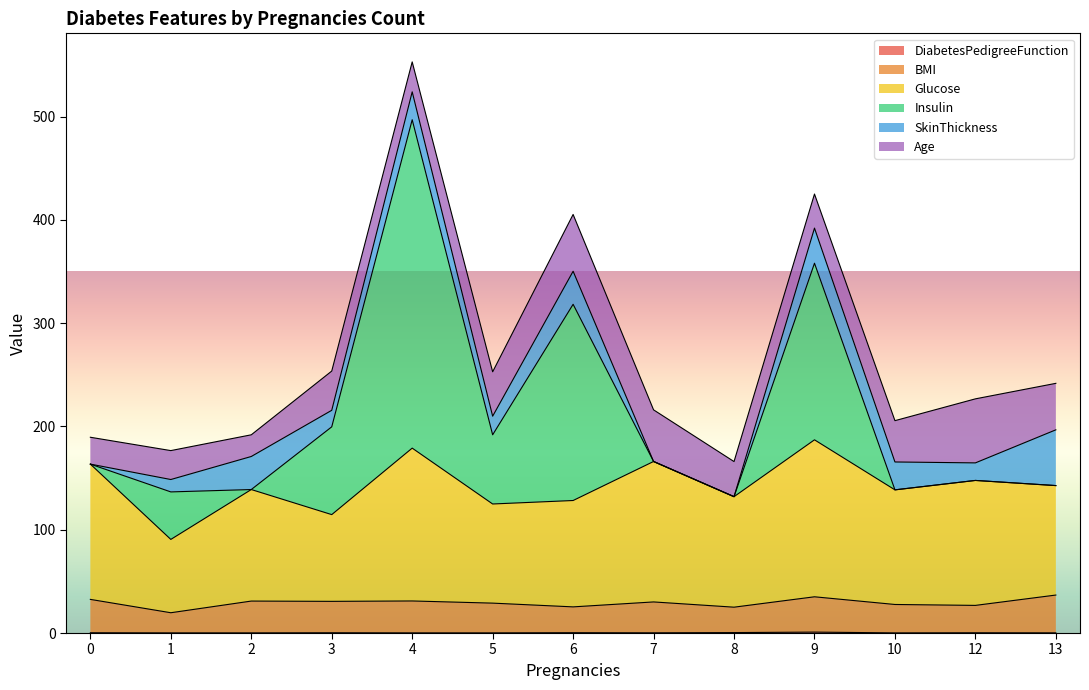

At which category is the sum across all series the highest?

4